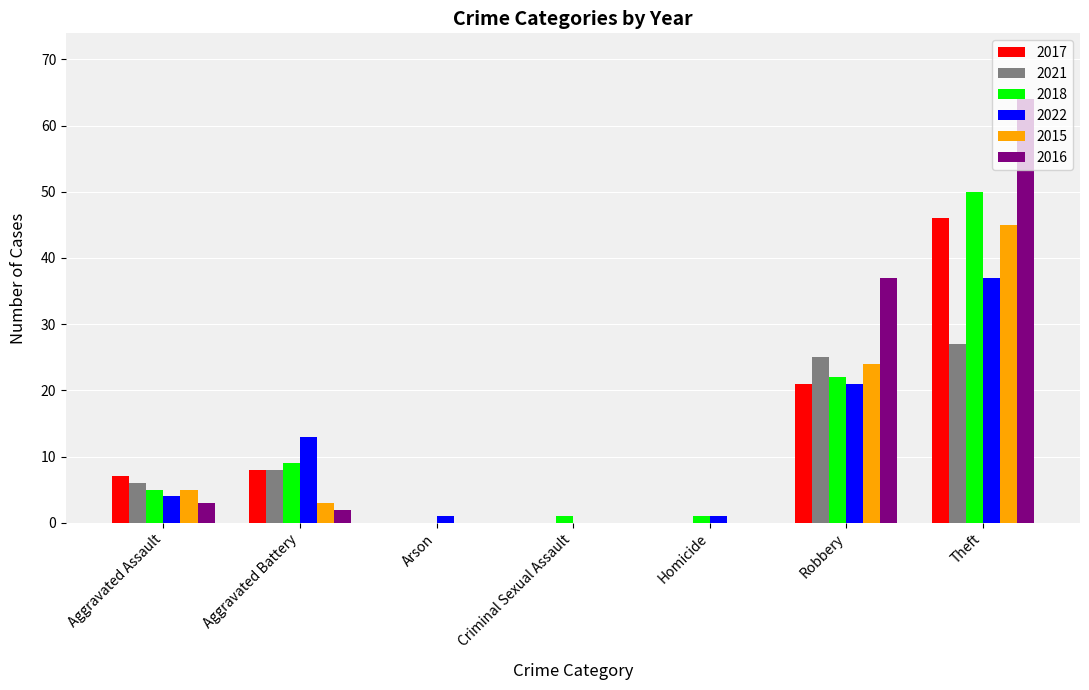

What is the spread (max minus min) of values at Robbery?

16